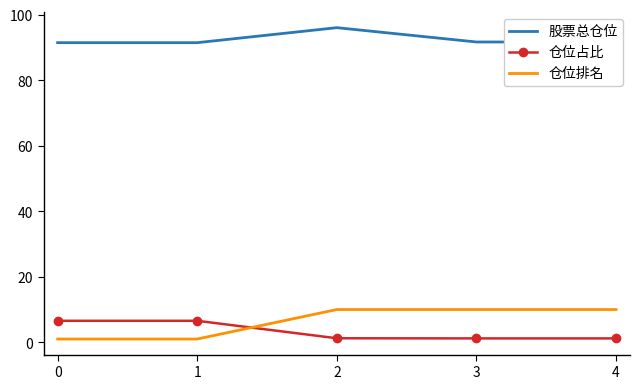

True or false: 仓位占比 and 股票总仓位 cross at least once.

False